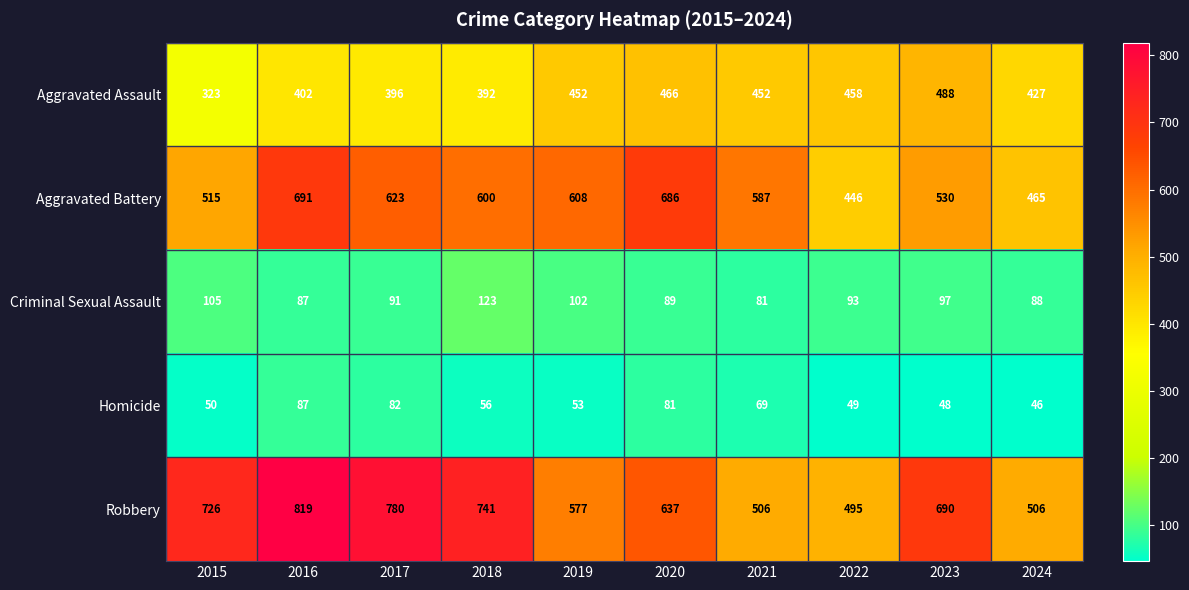

Count the number of data series in this chart.

5